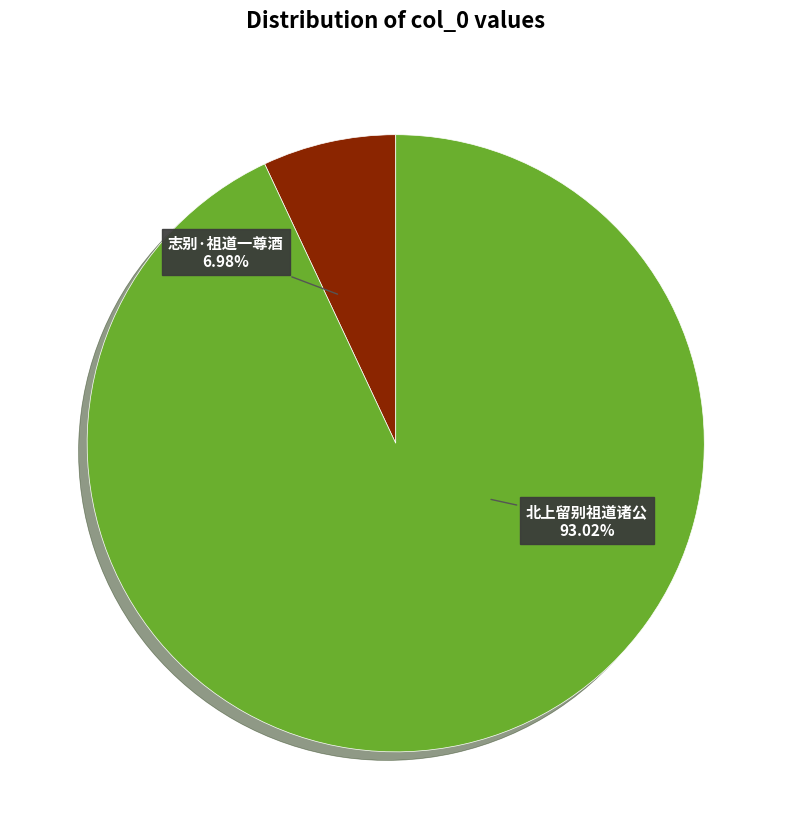

The 北上留别祖道诸公 slice represents 81% of the pie. True or false?

False